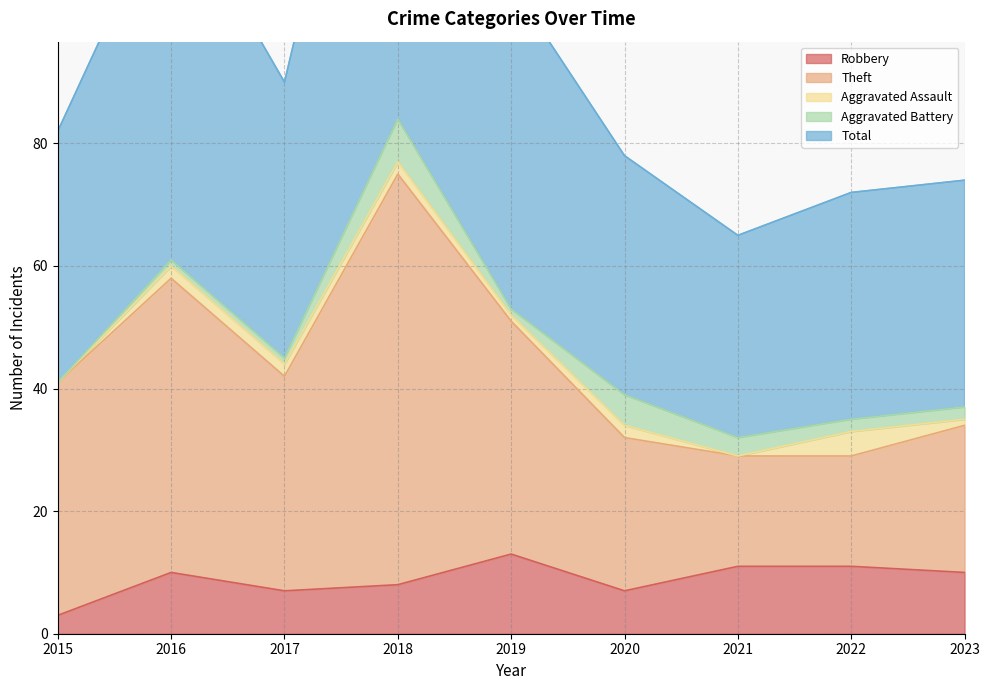

True or false: Robbery has more than 0 points higher than both neighbors.

True